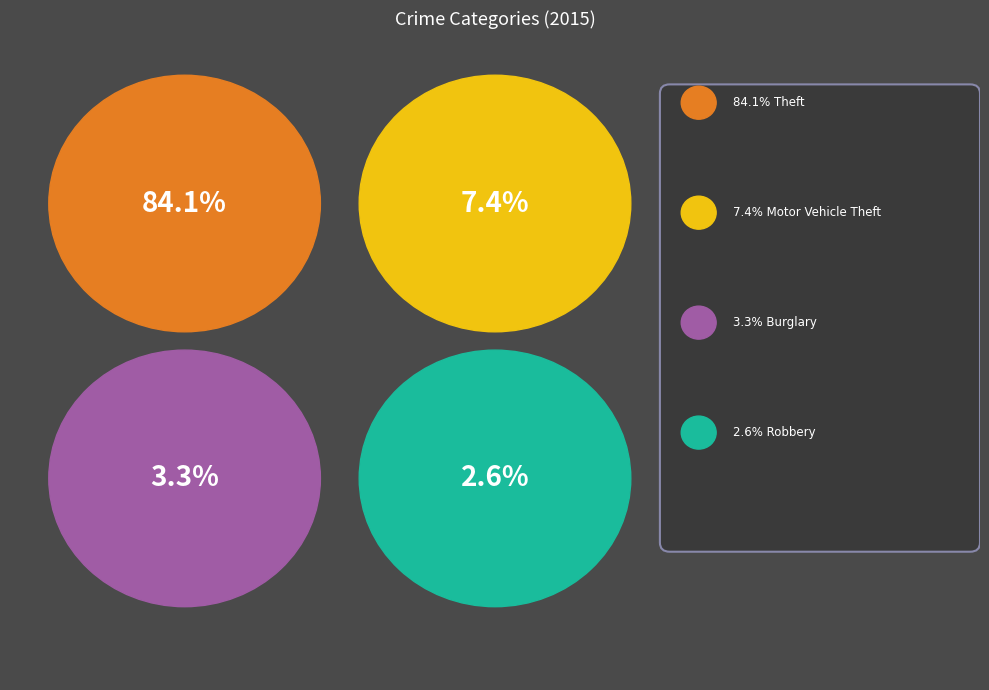

Is there a majority slice in this chart?

Yes